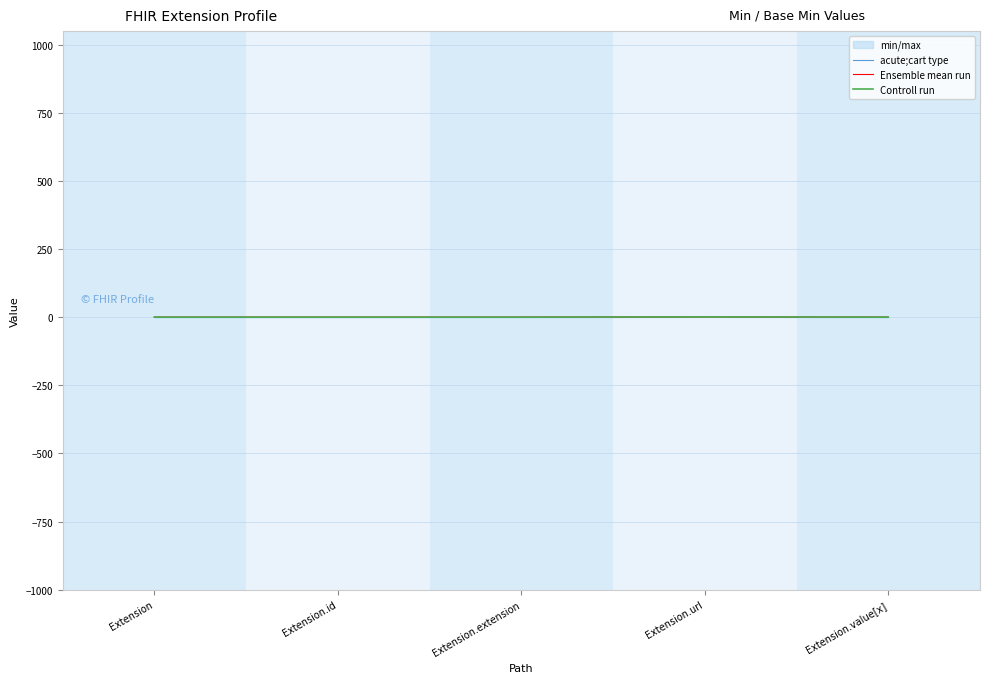

Which series has the largest total across all categories?

acute;cart type